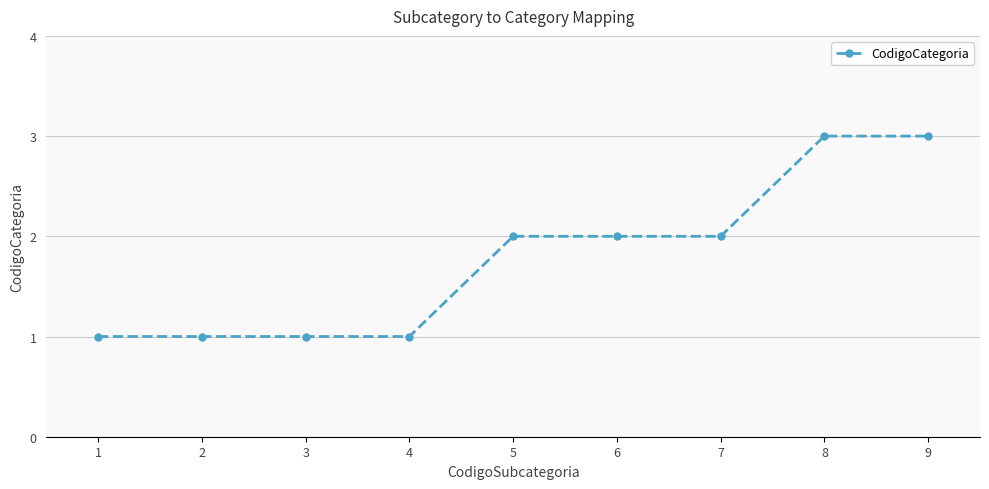

What is the greatest value displayed?

3